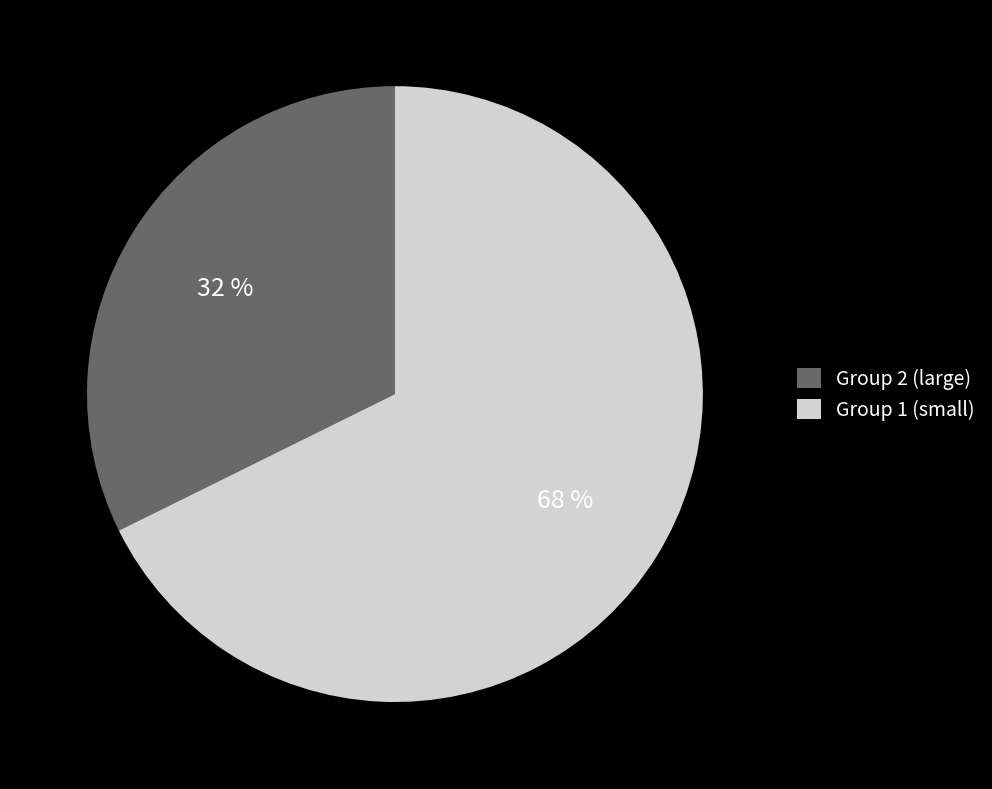

Rank the categories by value from lowest to highest.

Group 2 (large), Group 1 (small)